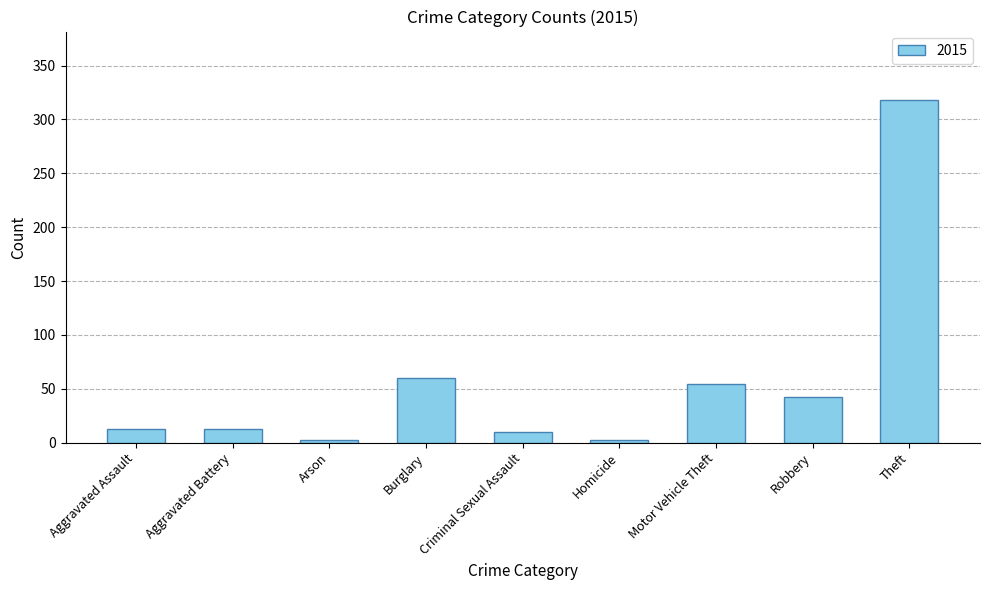

The chart shows a value of 13 at Aggravated Battery. True or false?

True